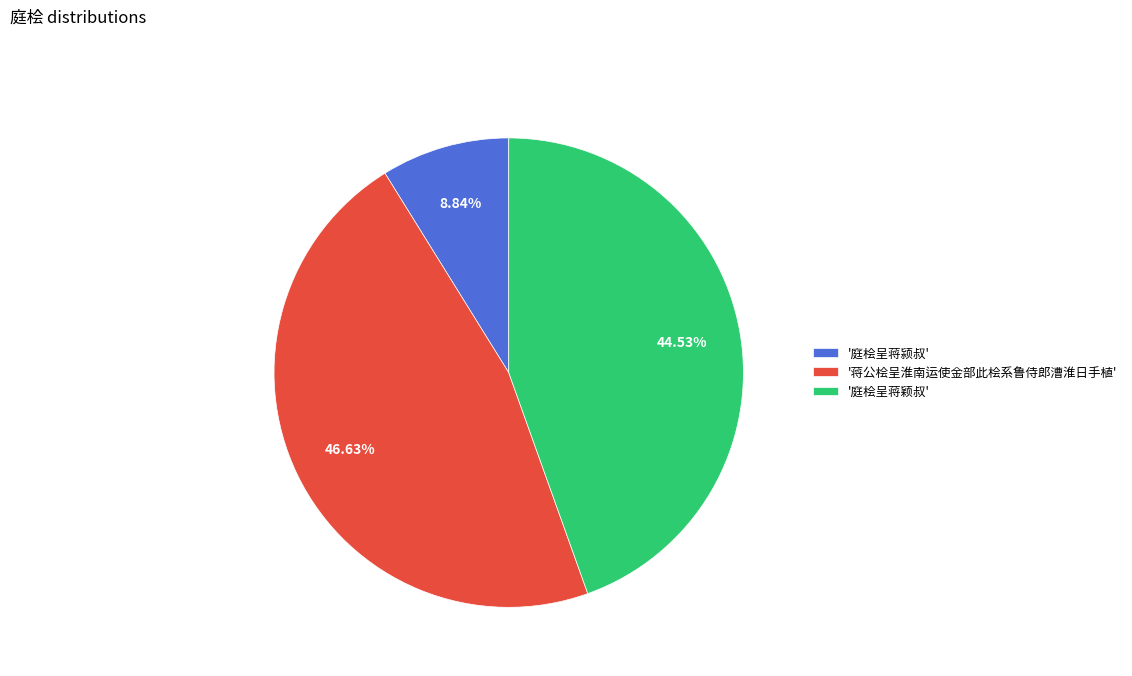

To the nearest percent, what is the average slice percentage?

33%